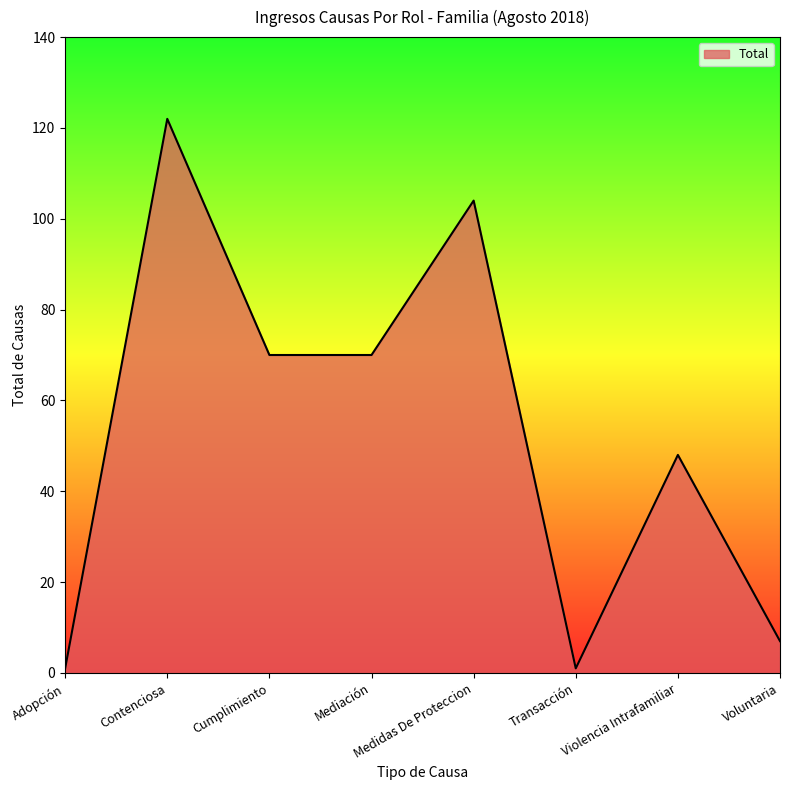

Is it true that the value at Cumplimiento is 70?

True